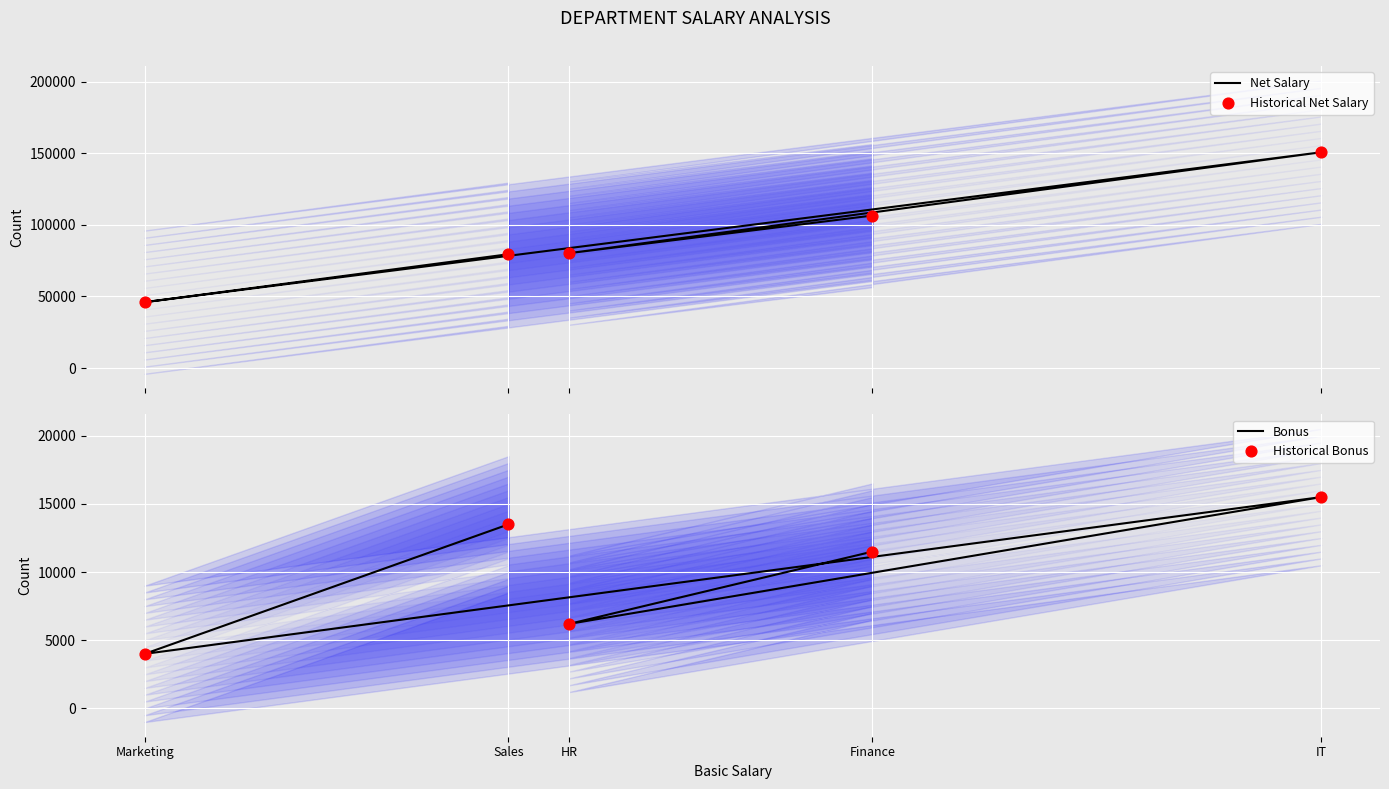

Which series has the widest spread of Y values?

Net Salary